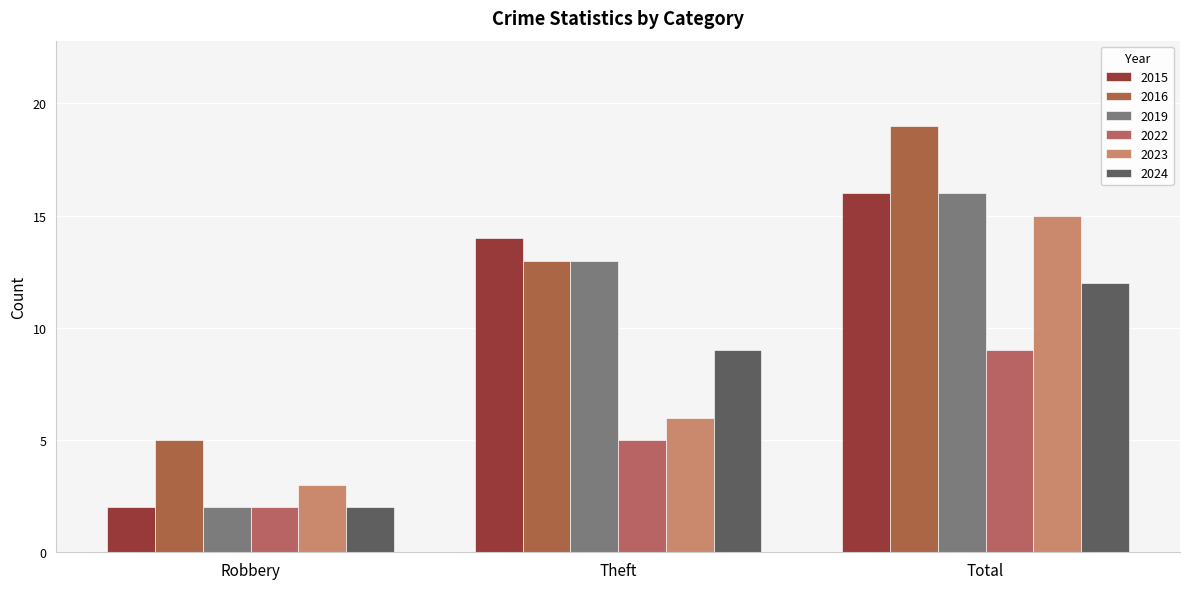

At which label is 2015 closest to 9?

Theft